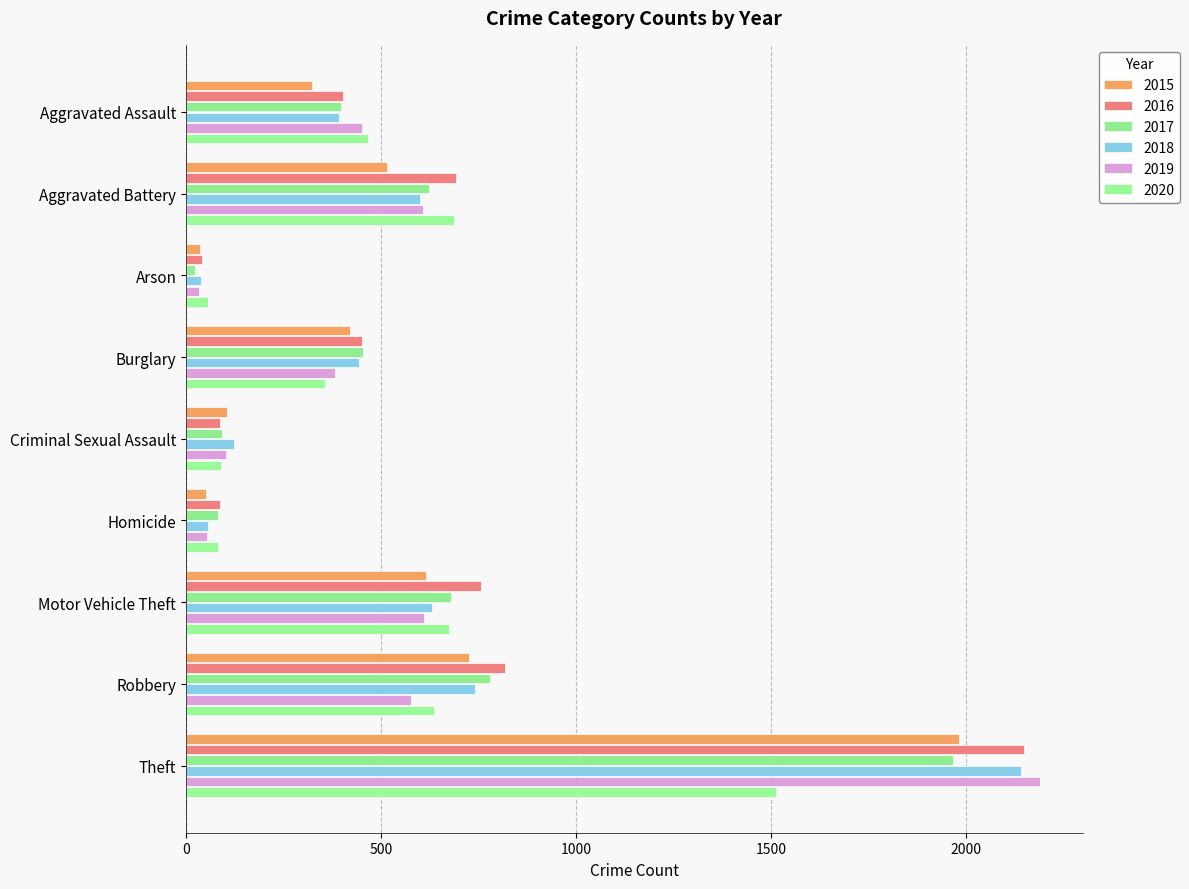

Is the value of 2017 at Homicide greater than the value of 2020 at Burglary?

No